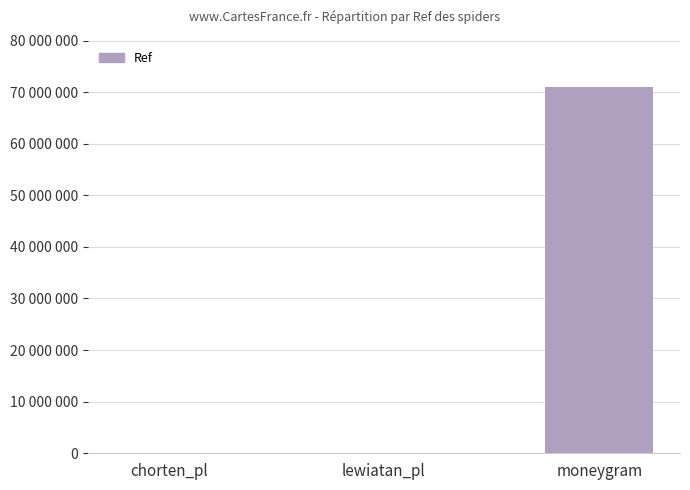

Where is the data nearest to the value 35497110?

lewiatan_pl